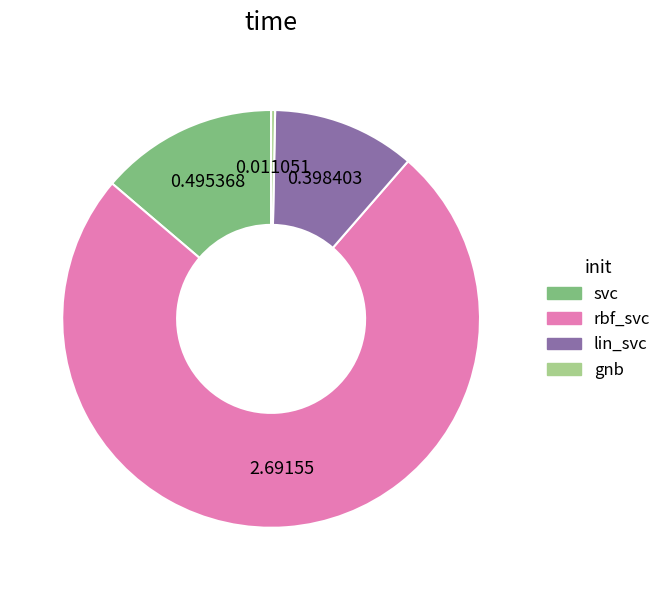

Between svc and gnb, which is larger?

svc